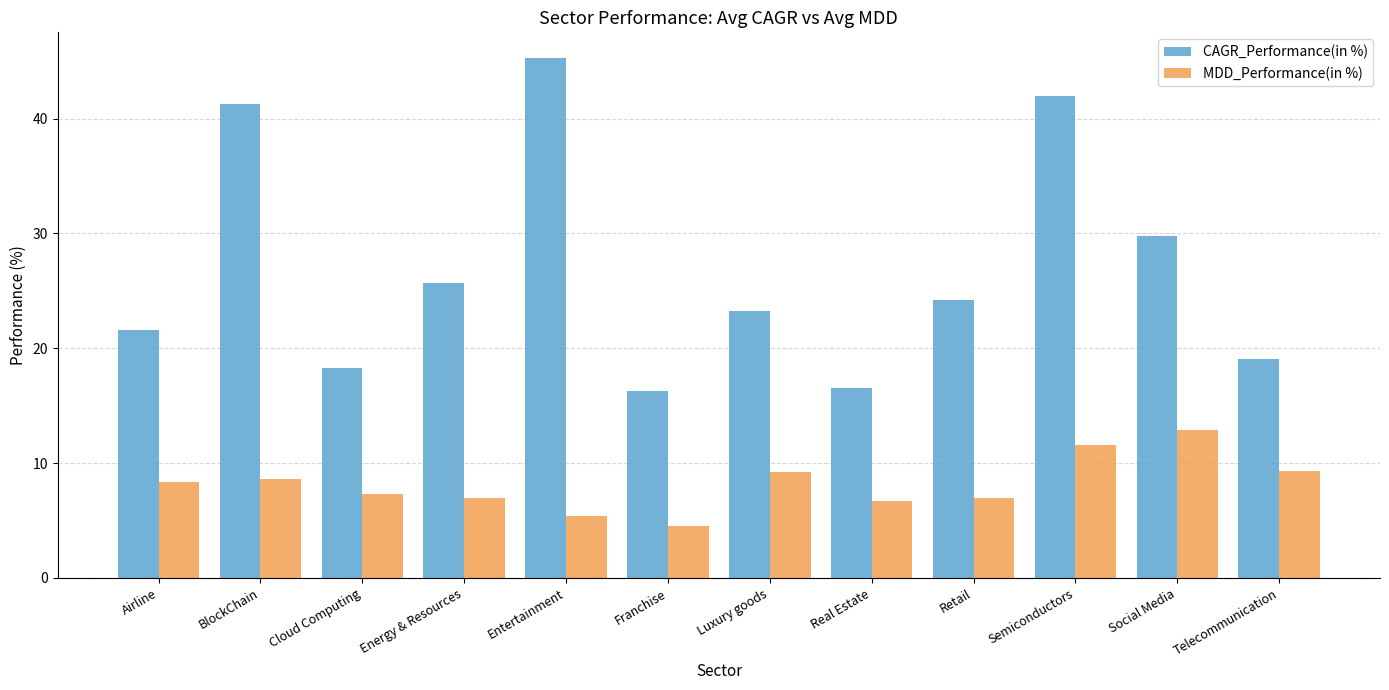

Does the chart contain stacked bars?

No